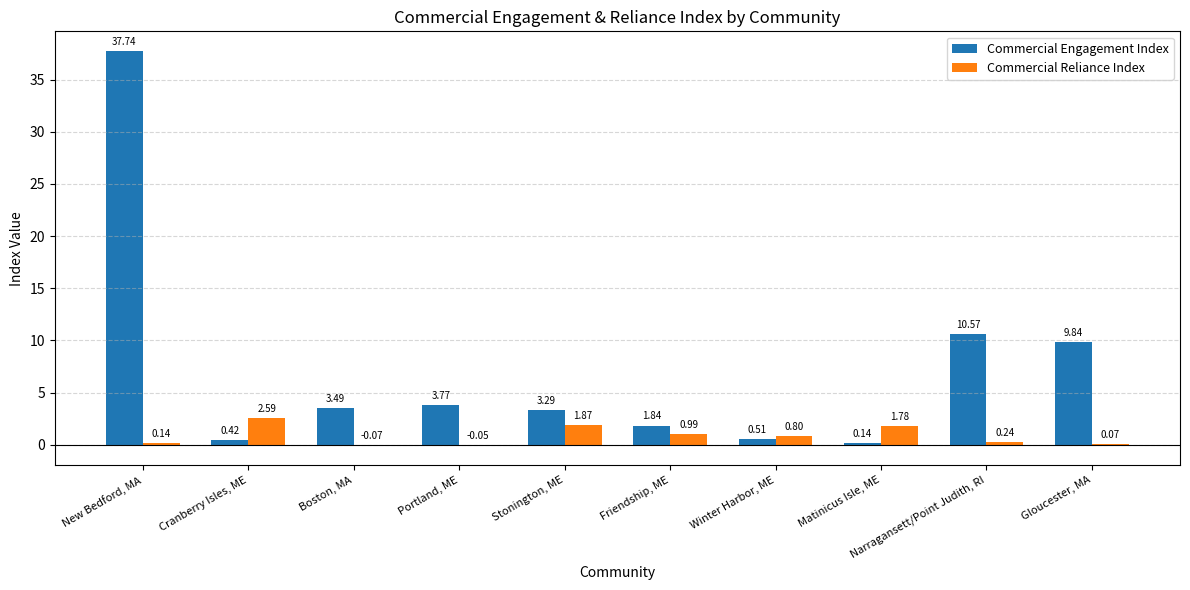

Which series has the largest total across all categories?

Commercial Engagement Index